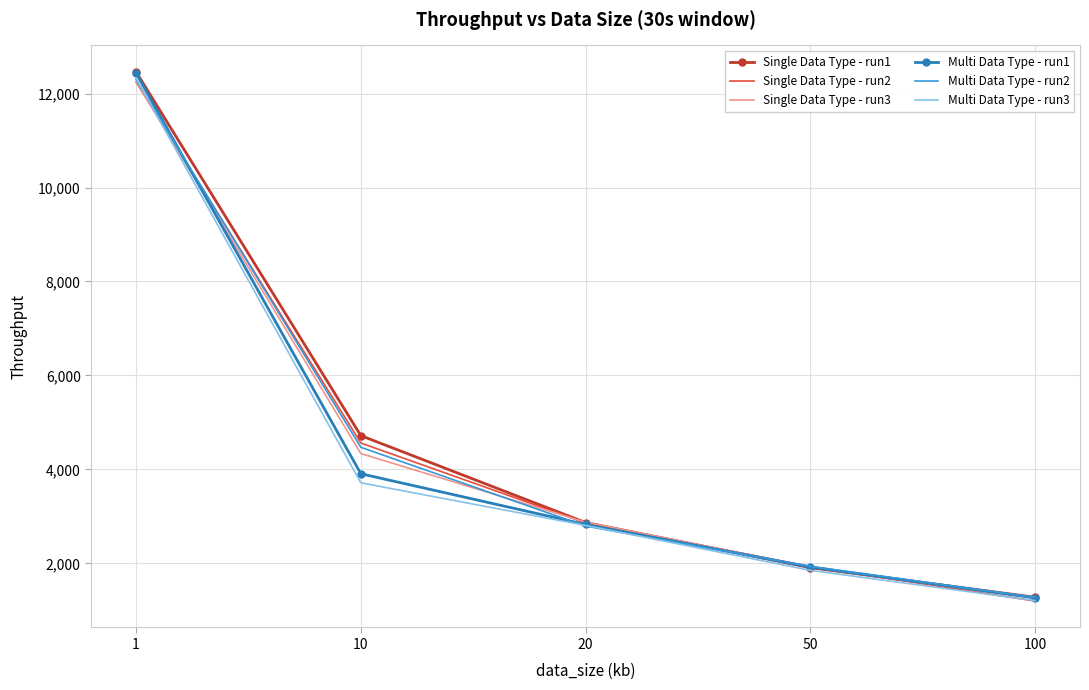

Rank the categories by Multi Data Type - run1 value from highest to lowest.

1, 10, 20, 50, 100